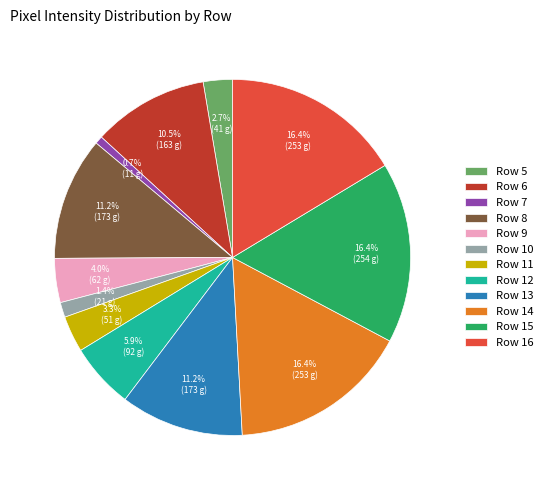

Does Row 7 account for over 50% of the chart?

No